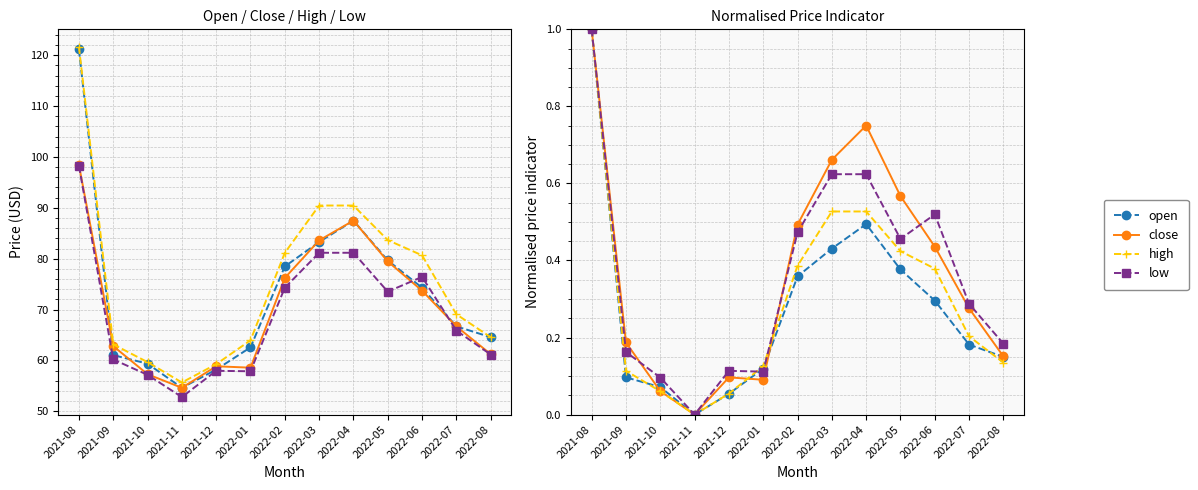

True or false: high has a value of 0.2 at 2022-07.

True